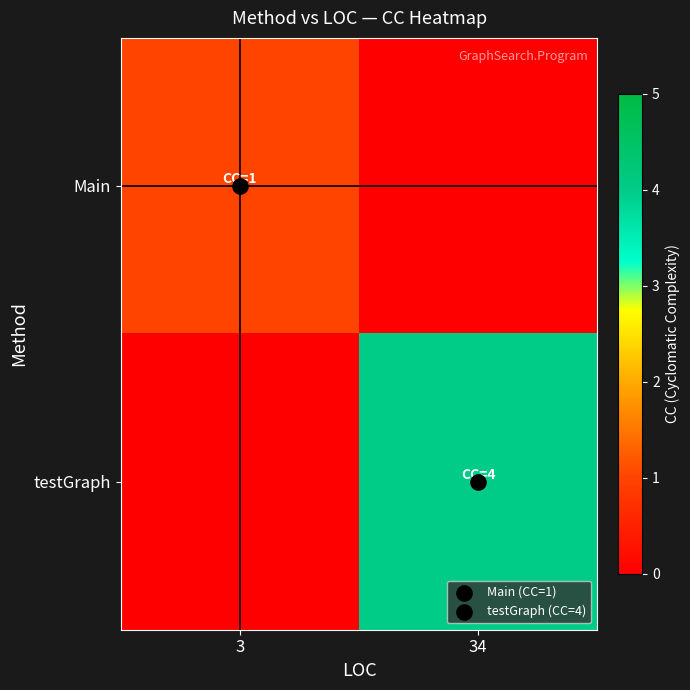

At how many categories does at least one series exceed 1?

1